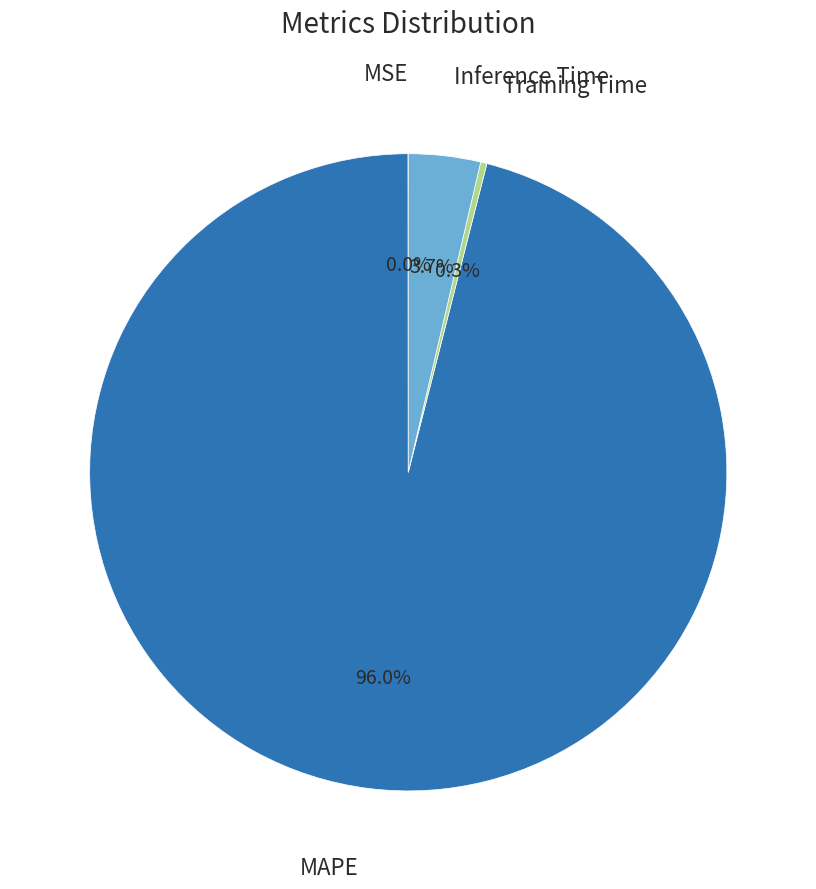

Is there any slice that represents more than half of the pie?

Yes